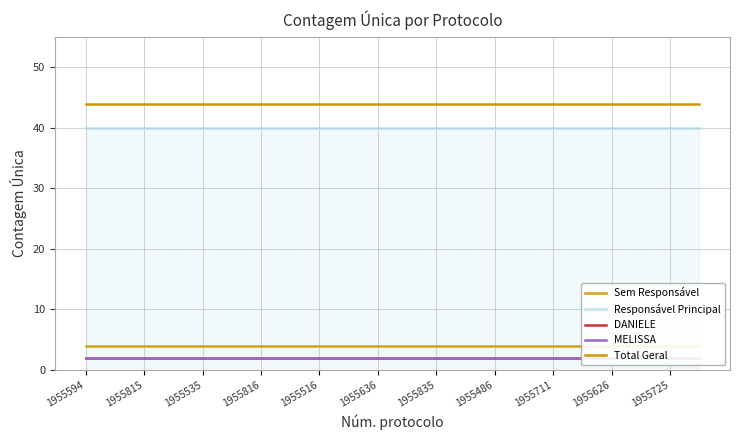

True or false: Total Geral has more than 0 interior local peaks.

False